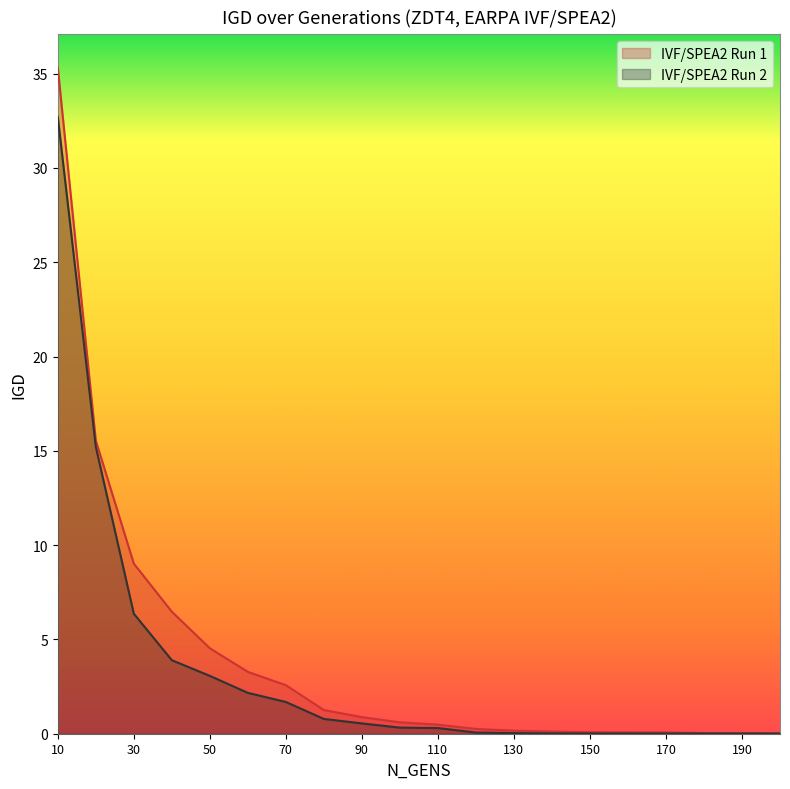

Is the value of IVF/SPEA2 Run 2 at 110 greater than the value of IVF/SPEA2 Run 1 at 110?

No